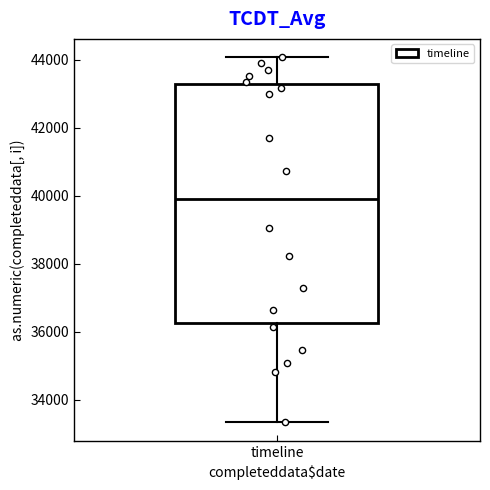

Where does the lower whisker of the box for timeline end on the y-axis? The values are not printed on the chart, so give them approximately, as read against the axis.

33400